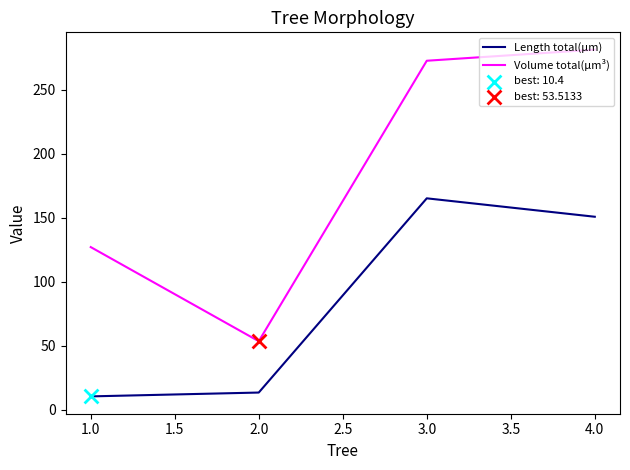

At how many categories does at least one series exceed 253?

2